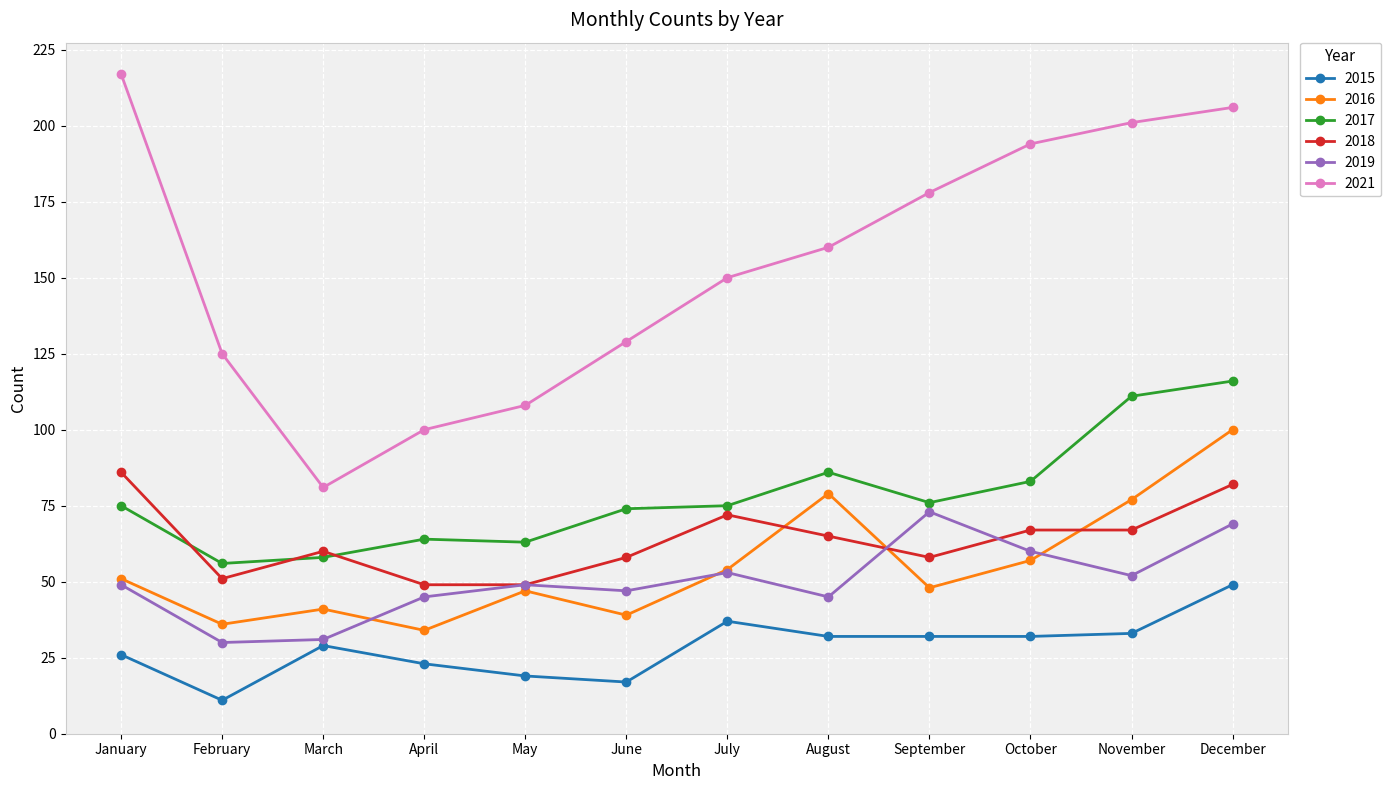

True or false: 2019 has more than 1 interior local peaks.

True